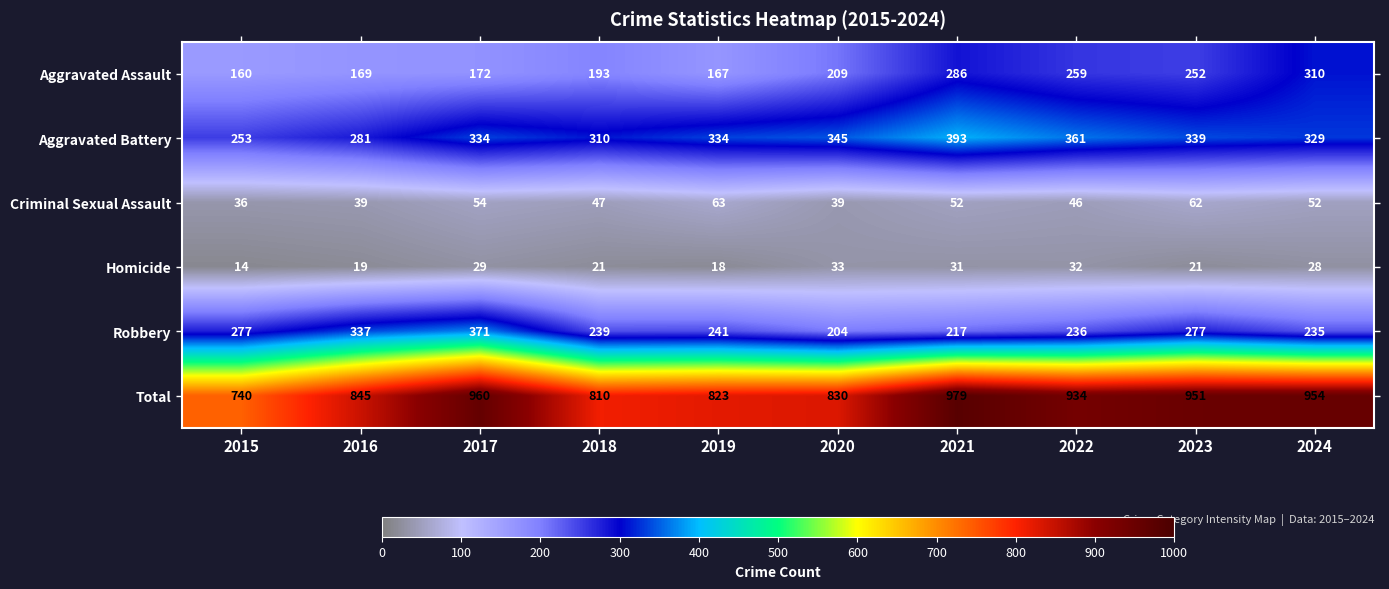

Which series has the largest total across all categories?

Total